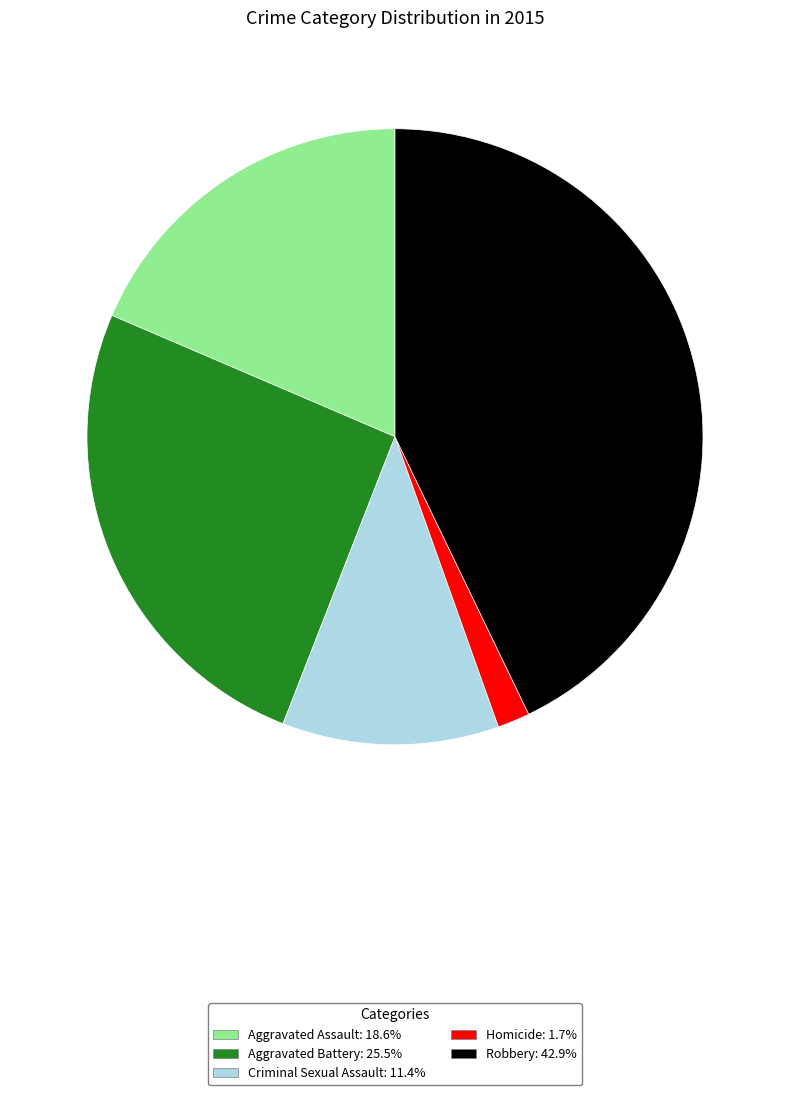

What is the largest slice in the pie chart?

Robbery